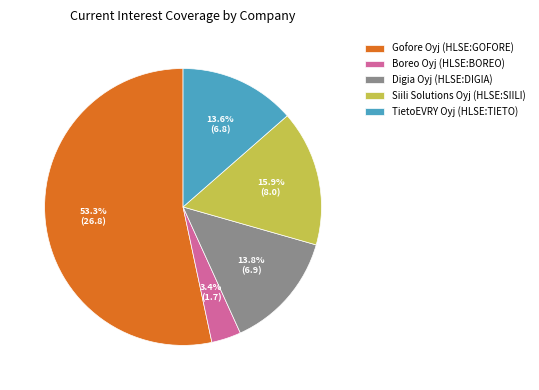

Between Siili Solutions Oyj (HLSE:SIILI) and Gofore Oyj (HLSE:GOFORE), which is larger?

Gofore Oyj (HLSE:GOFORE)